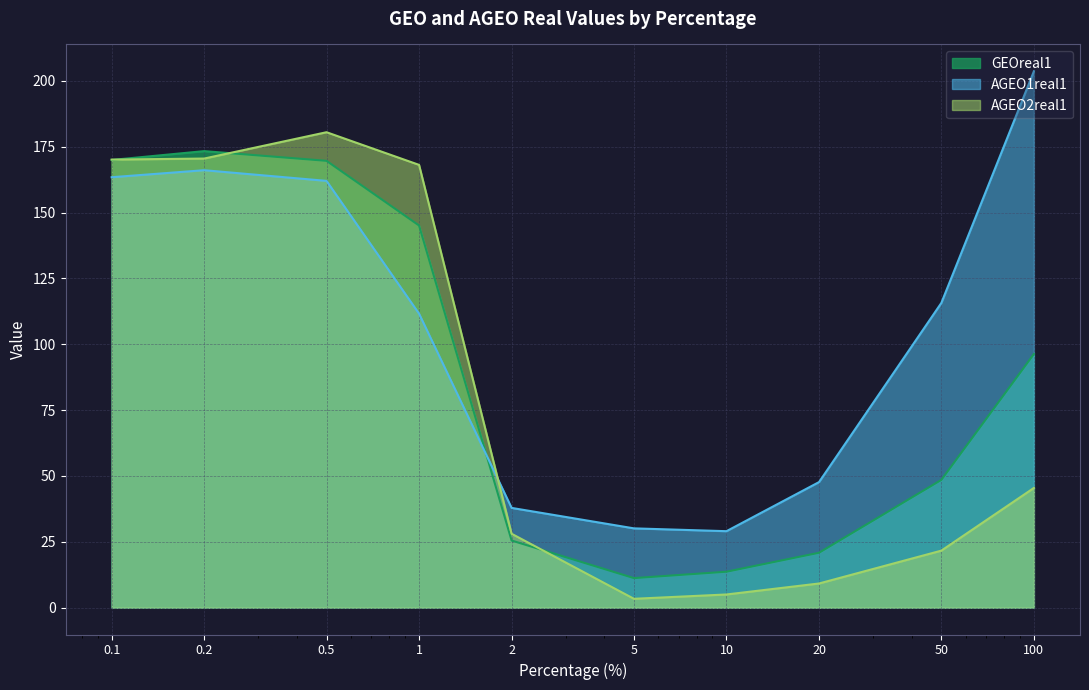

Does the chart have visible grid lines?

Yes